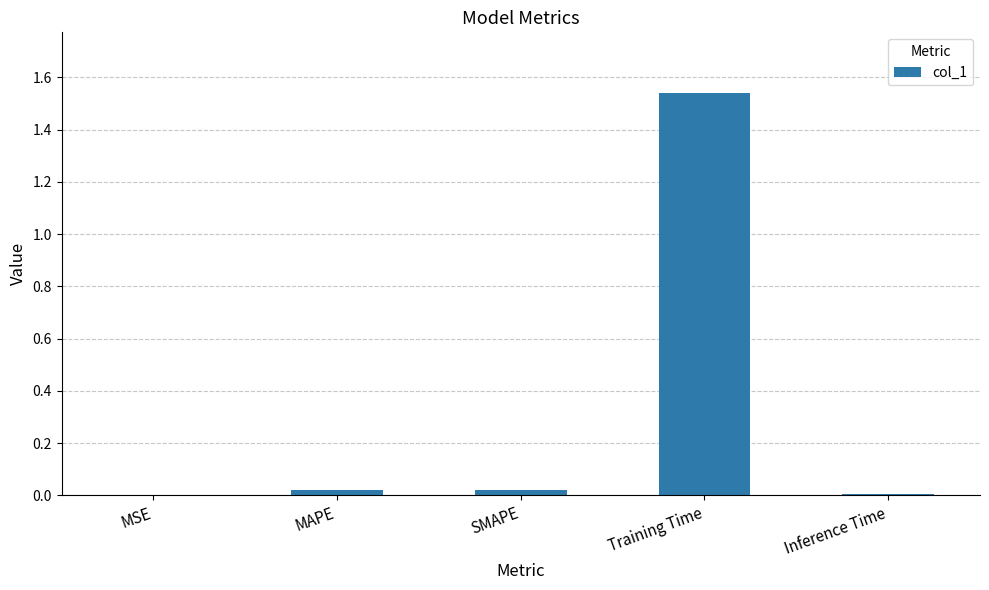

What is the sum of all values?

1.6